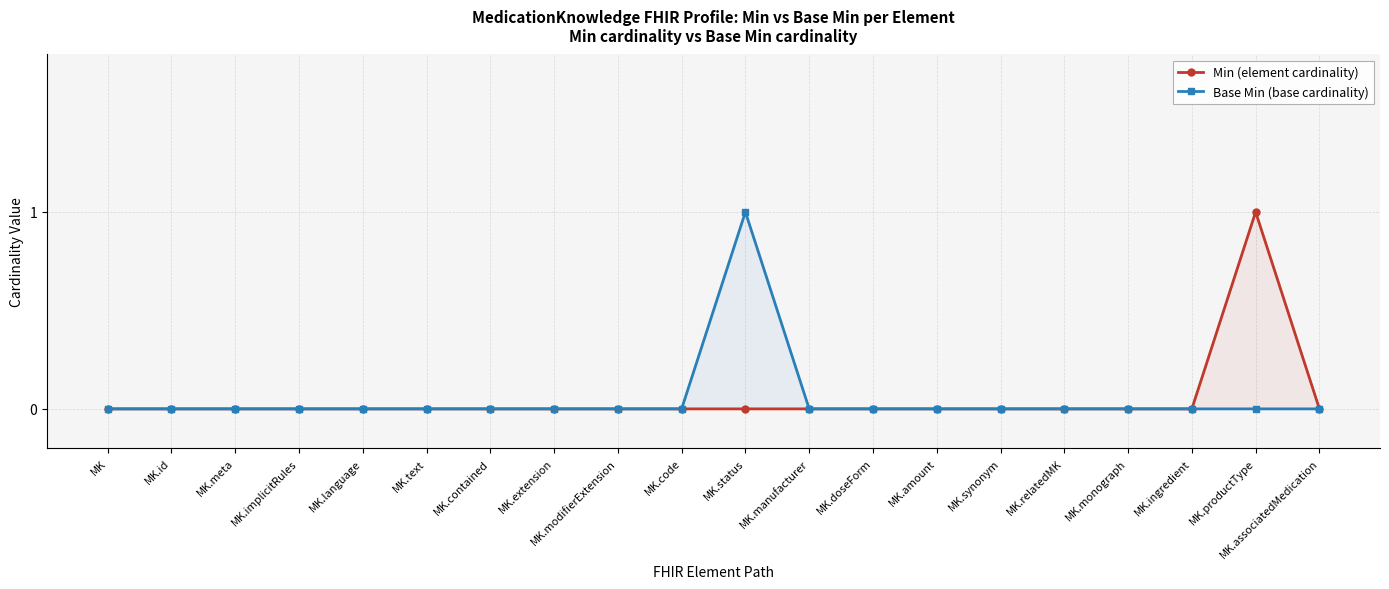

Count the Min (element cardinality) values in the range 0 to 1.

20